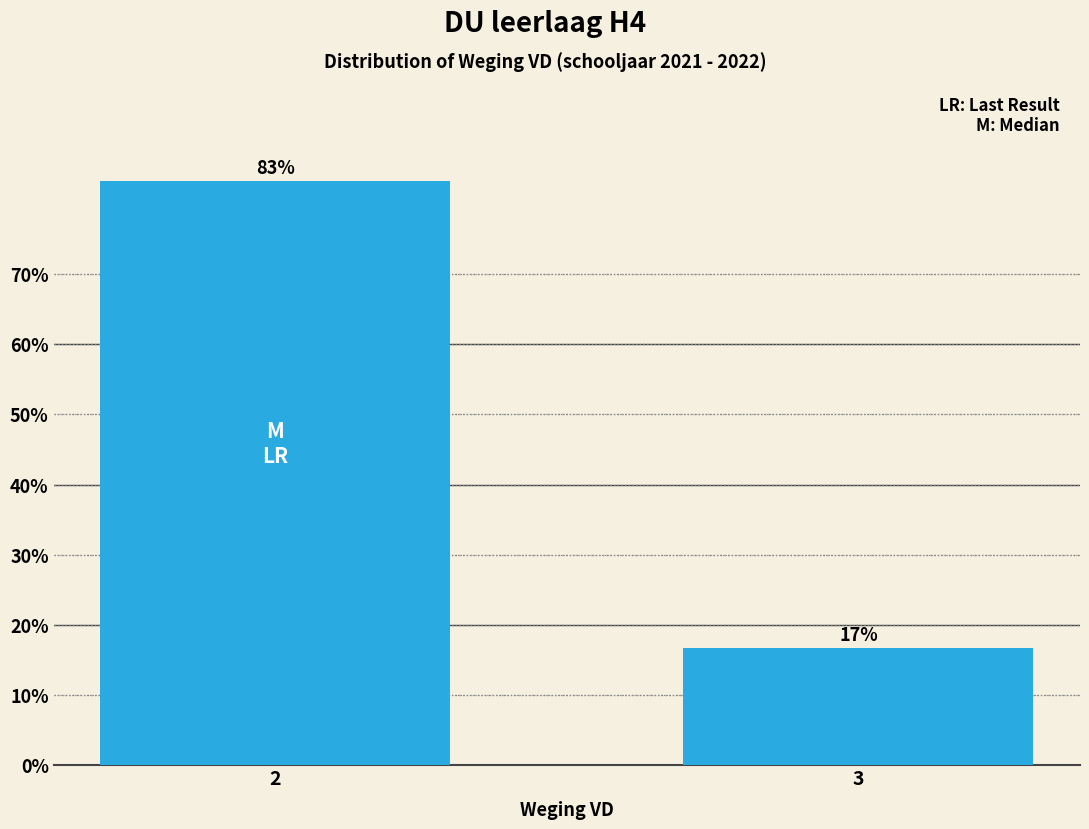

Which category has the lowest value across all series?

3